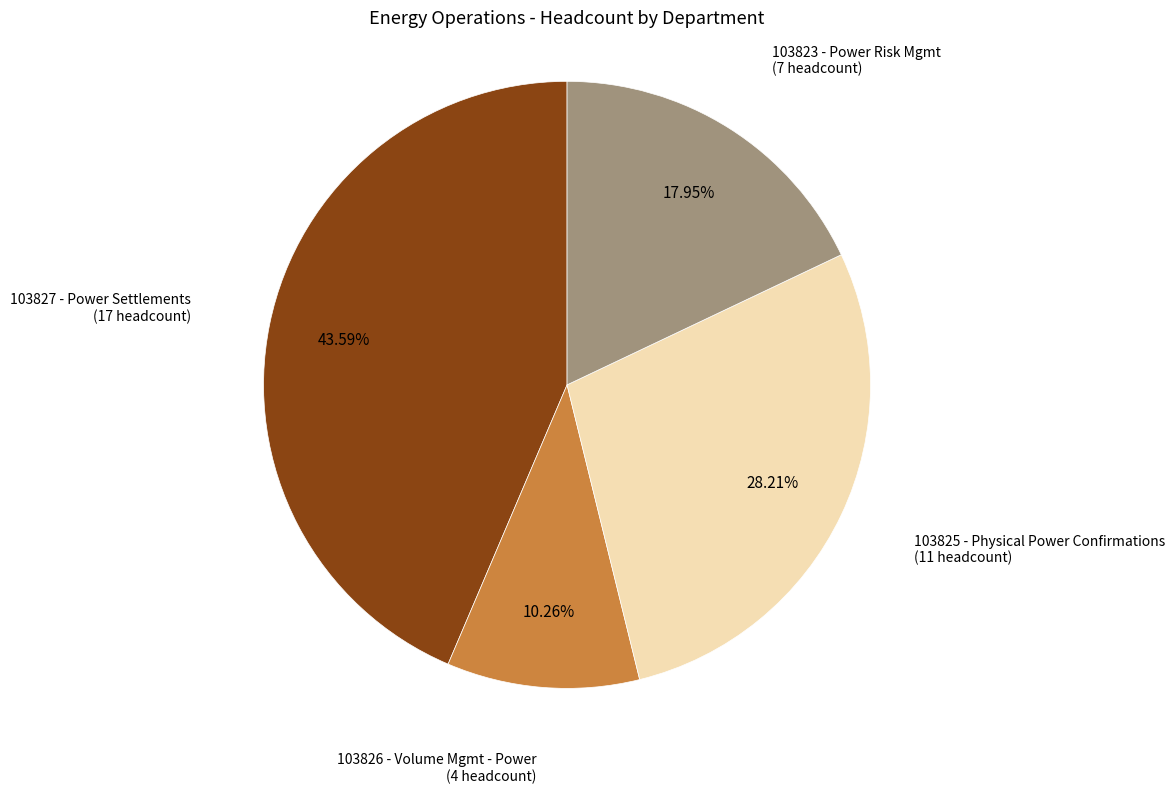

Rank the categories by value from highest to lowest.

103827 - Power Settlements (17 headcount), 103825 - Physical Power Confirmations (11 headcount), 103823 - Power Risk Mgmt (7 headcount), 103826 - Volume Mgmt - Power (4 headcount)